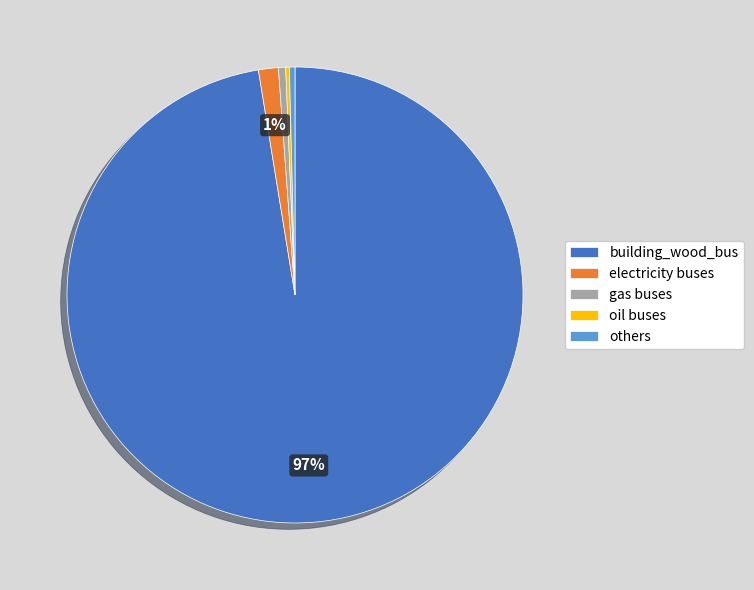

Is it true that building_wood_bus is 97% of the pie?

True